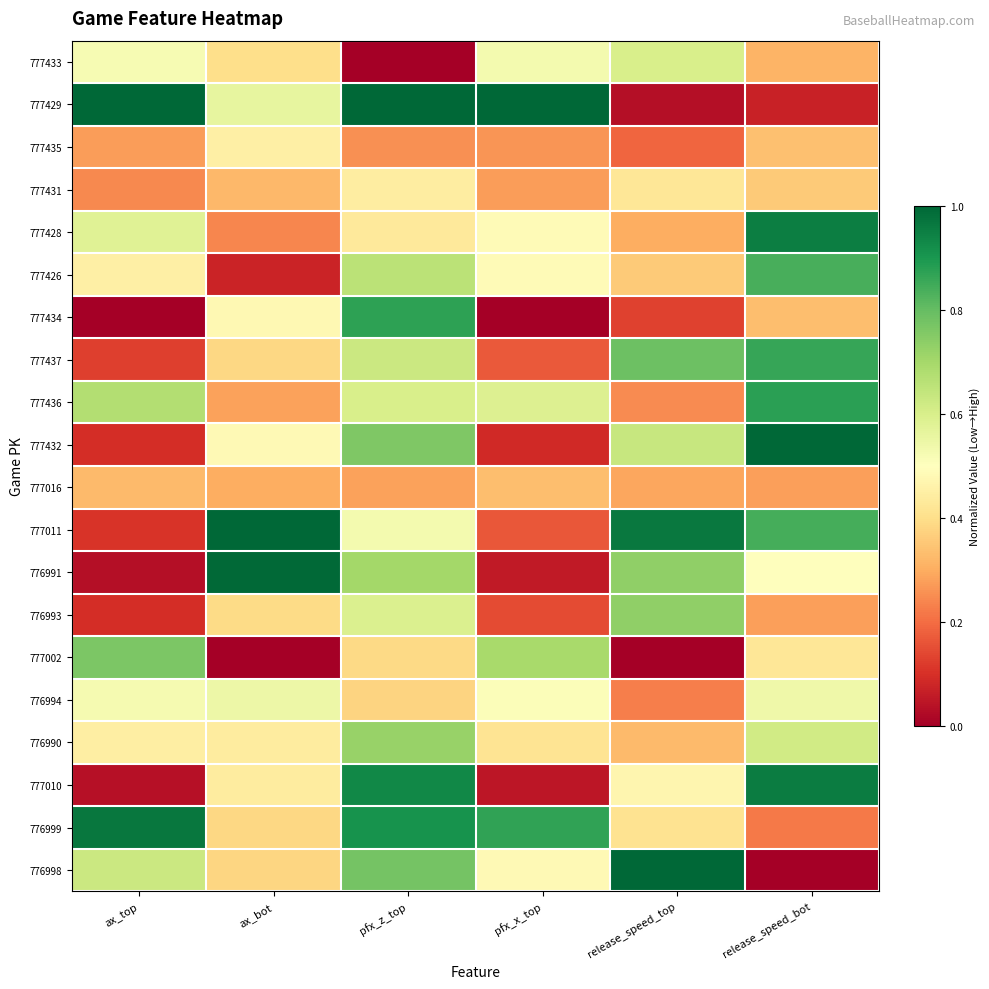

Reading left to right, what are all the values shown in this chart?

777433: ax_top=0.5	ax_bot=0.4	pfx_z_top=0.0	pfx_x_top=0.5	release_speed_top=0.6	release_speed_bot=0.3
777429: ax_top=1.0	ax_bot=0.6	pfx_z_top=1.0	pfx_x_top=1.0	release_speed_top=0.0	release_speed_bot=0.1
777435: ax_top=0.3	ax_bot=0.5	pfx_z_top=0.3	pfx_x_top=0.3	release_speed_top=0.2	release_speed_bot=0.3
777431: ax_top=0.2	ax_bot=0.3	pfx_z_top=0.4	pfx_x_top=0.3	release_speed_top=0.4	release_speed_bot=0.4
777428: ax_top=0.6	ax_bot=0.2	pfx_z_top=0.4	pfx_x_top=0.5	release_speed_top=0.3	release_speed_bot=1.0
777426: ax_top=0.5	ax_bot=0.1	pfx_z_top=0.7	pfx_x_top=0.5	release_speed_top=0.4	release_speed_bot=0.8
777434: ax_top=0.0	ax_bot=0.5	pfx_z_top=0.9	pfx_x_top=0.0	release_speed_top=0.1	release_speed_bot=0.3
777437: ax_top=0.1	ax_bot=0.4	pfx_z_top=0.6	pfx_x_top=0.2	release_speed_top=0.8	release_speed_bot=0.9
777436: ax_top=0.7	ax_bot=0.3	pfx_z_top=0.6	pfx_x_top=0.6	release_speed_top=0.2	release_speed_bot=0.9
777432: ax_top=0.1	ax_bot=0.5	pfx_z_top=0.8	pfx_x_top=0.1	release_speed_top=0.6	release_speed_bot=1.0
777016: ax_top=0.3	ax_bot=0.3	pfx_z_top=0.3	pfx_x_top=0.3	release_speed_top=0.3	release_speed_bot=0.3
777011: ax_top=0.1	ax_bot=1.0	pfx_z_top=0.5	pfx_x_top=0.2	release_speed_top=1.0	release_speed_bot=0.8
776991: ax_top=0.0	ax_bot=1.0	pfx_z_top=0.7	pfx_x_top=0.1	release_speed_top=0.7	release_speed_bot=0.5
776993: ax_top=0.1	ax_bot=0.4	pfx_z_top=0.6	pfx_x_top=0.1	release_speed_top=0.7	release_speed_bot=0.3
777002: ax_top=0.8	ax_bot=0.0	pfx_z_top=0.4	pfx_x_top=0.7	release_speed_top=0.0	release_speed_bot=0.4
776994: ax_top=0.5	ax_bot=0.5	pfx_z_top=0.4	pfx_x_top=0.5	release_speed_top=0.2	release_speed_bot=0.5
776990: ax_top=0.4	ax_bot=0.4	pfx_z_top=0.7	pfx_x_top=0.4	release_speed_top=0.3	release_speed_bot=0.6
777010: ax_top=0.0	ax_bot=0.4	pfx_z_top=0.9	pfx_x_top=0.0	release_speed_top=0.5	release_speed_bot=1.0
776999: ax_top=1.0	ax_bot=0.4	pfx_z_top=0.9	pfx_x_top=0.9	release_speed_top=0.4	release_speed_bot=0.2
776998: ax_top=0.6	ax_bot=0.4	pfx_z_top=0.8	pfx_x_top=0.5	release_speed_top=1.0	release_speed_bot=0.0